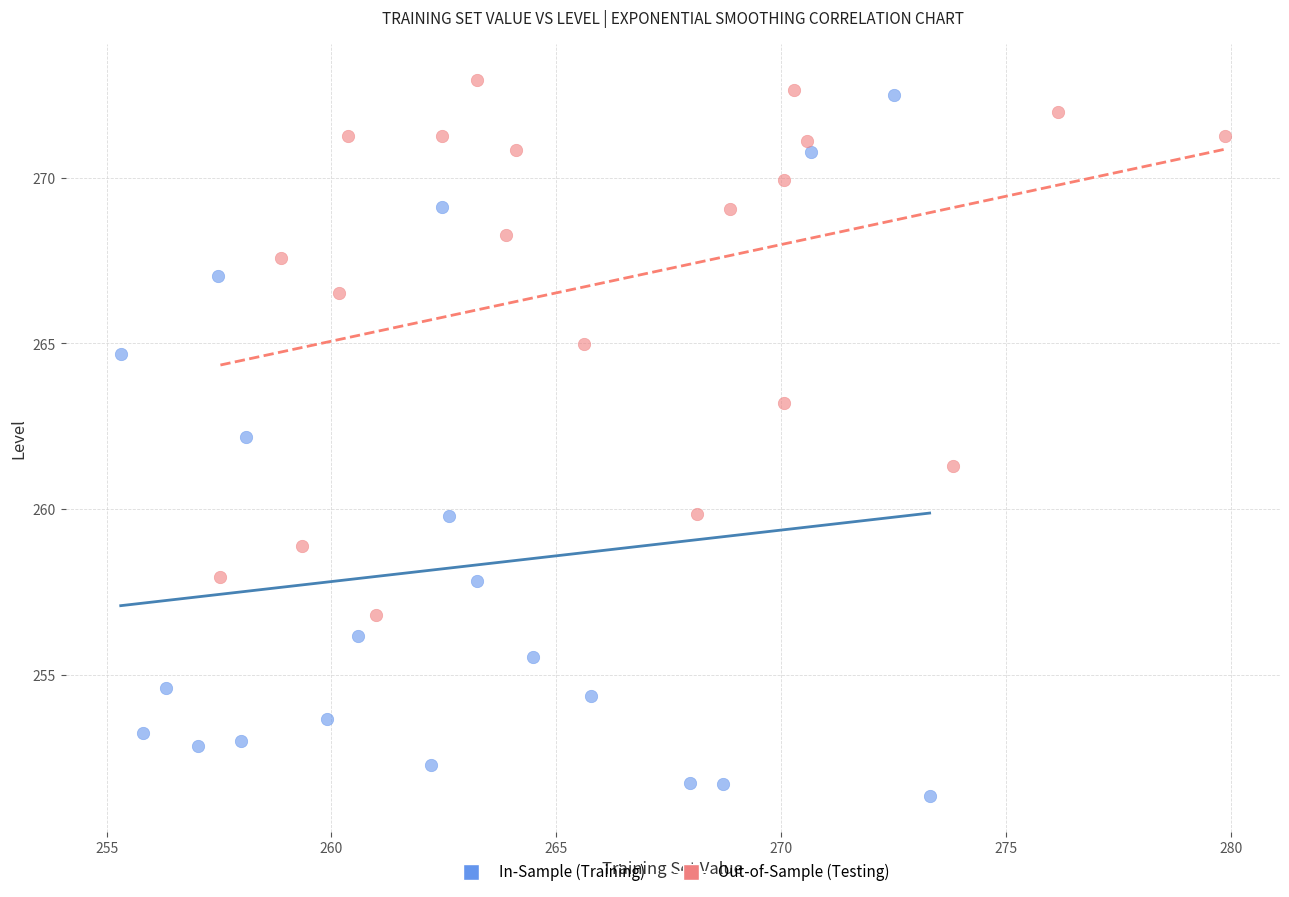

Which series reaches the maximum Y coordinate?

Out-of-Sample (Testing)